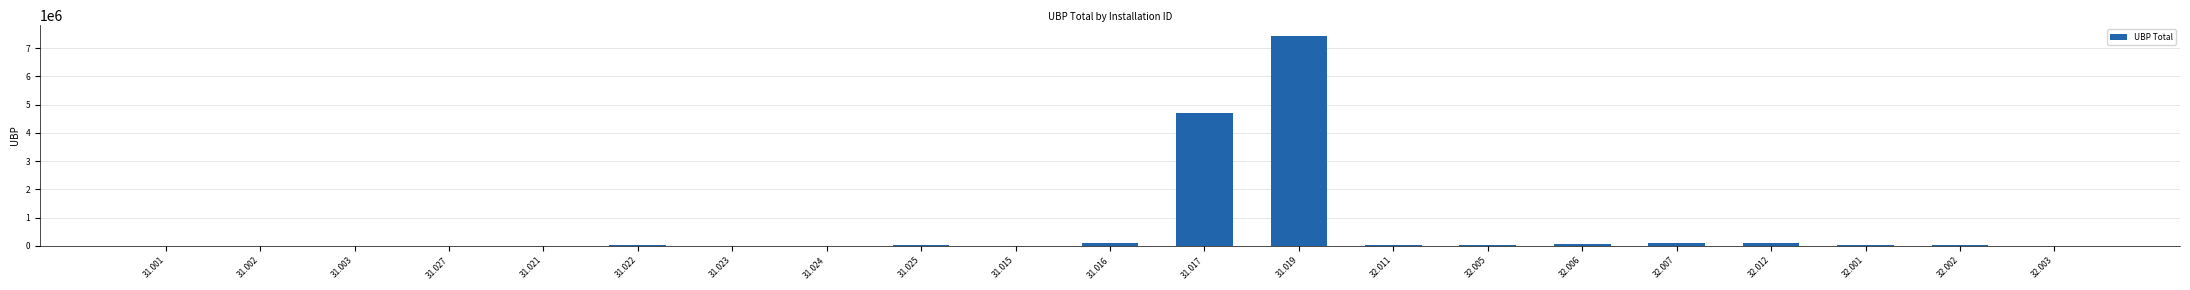

What is the maximum value shown in the chart?

7440000